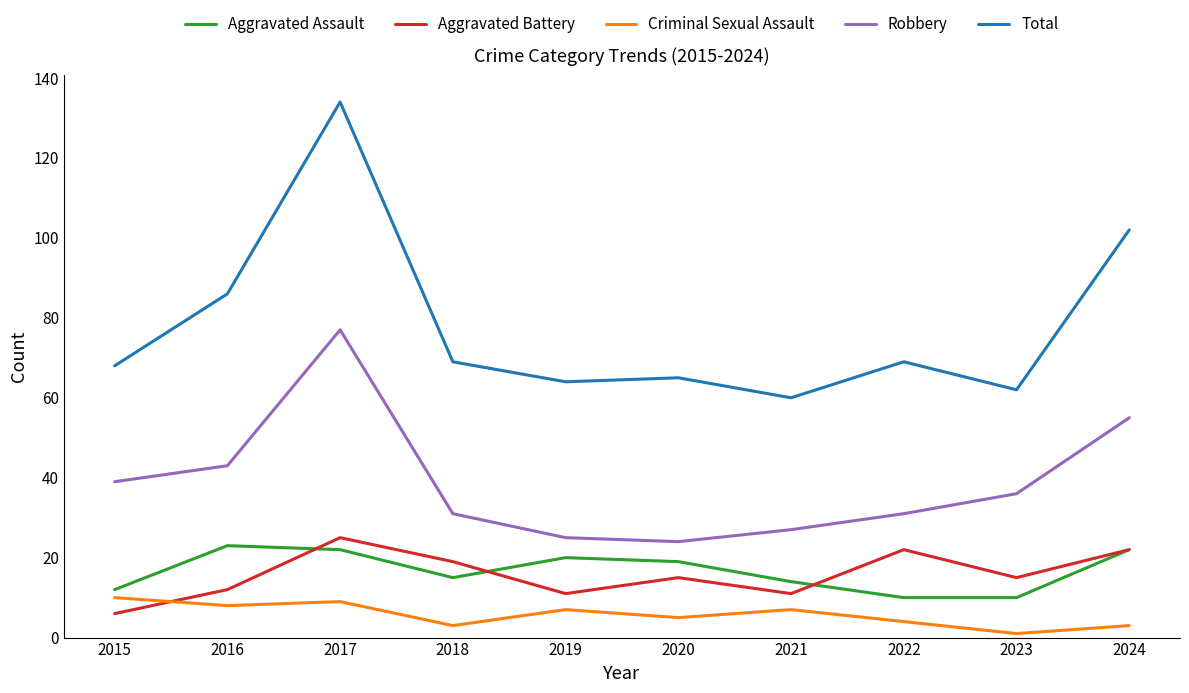

True or false: Total and Aggravated Assault intersect in this chart.

False